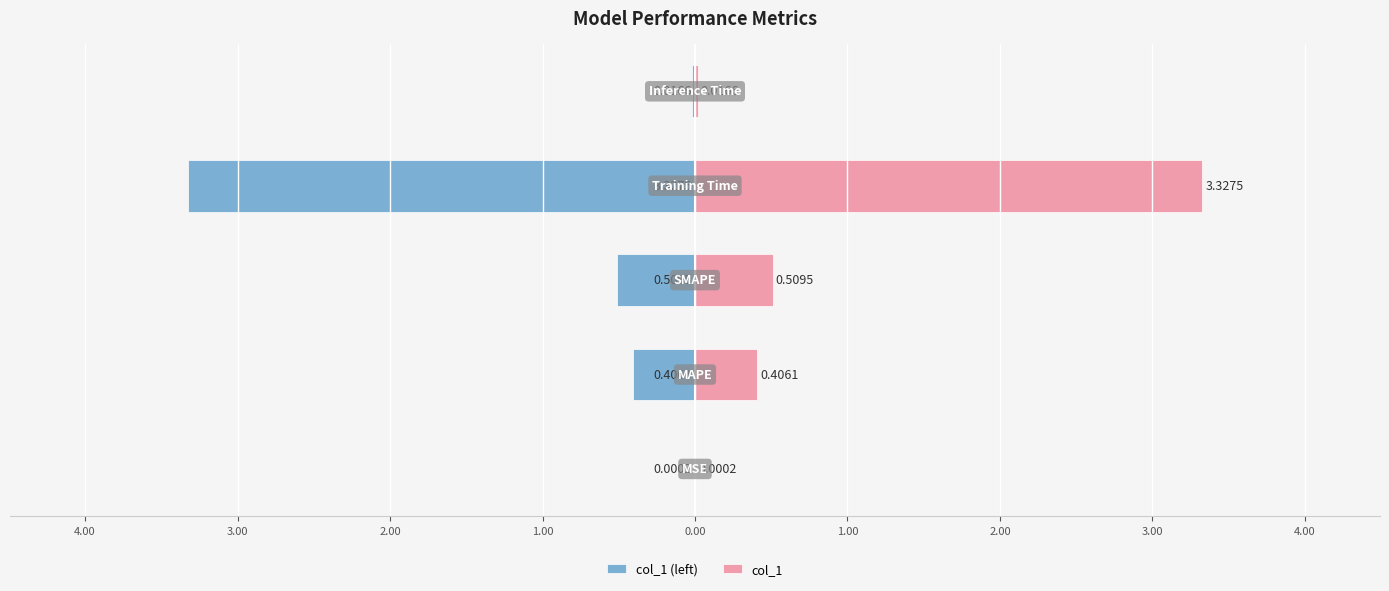

Reading right to left, list all the values displayed in this chart.

col_1 (left): -0.0	-3.3	-0.5	-0.4	-0.0
col_1: 0.0	3.3	0.5	0.4	0.0